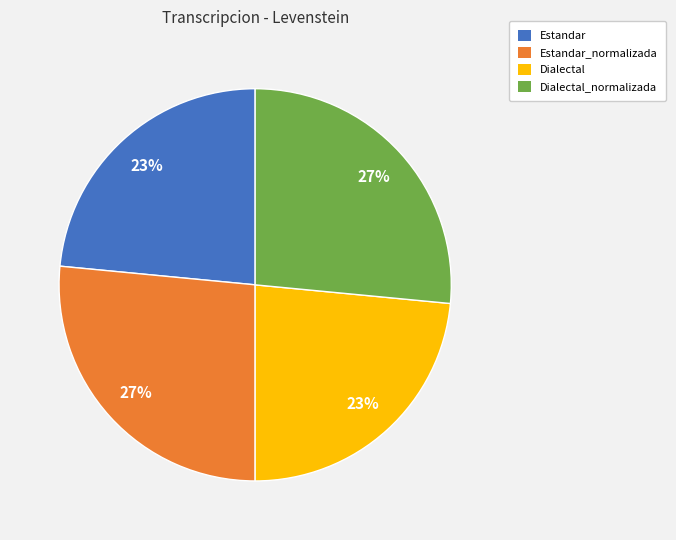

To the nearest percent, what is the combined percentage of Dialectal and Dialectal_normalizada?

50%